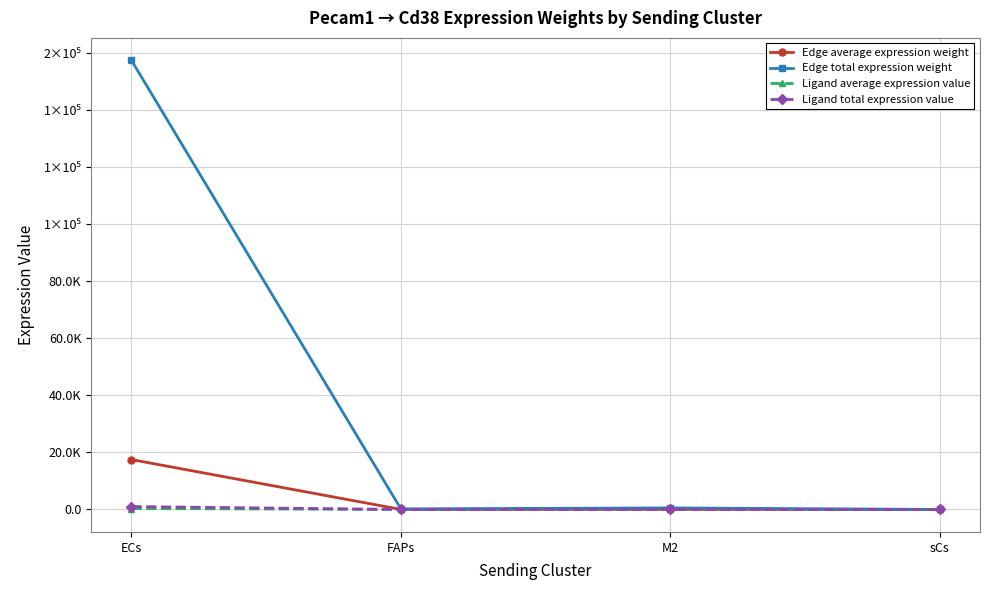

What is the greatest value displayed?

157446.8